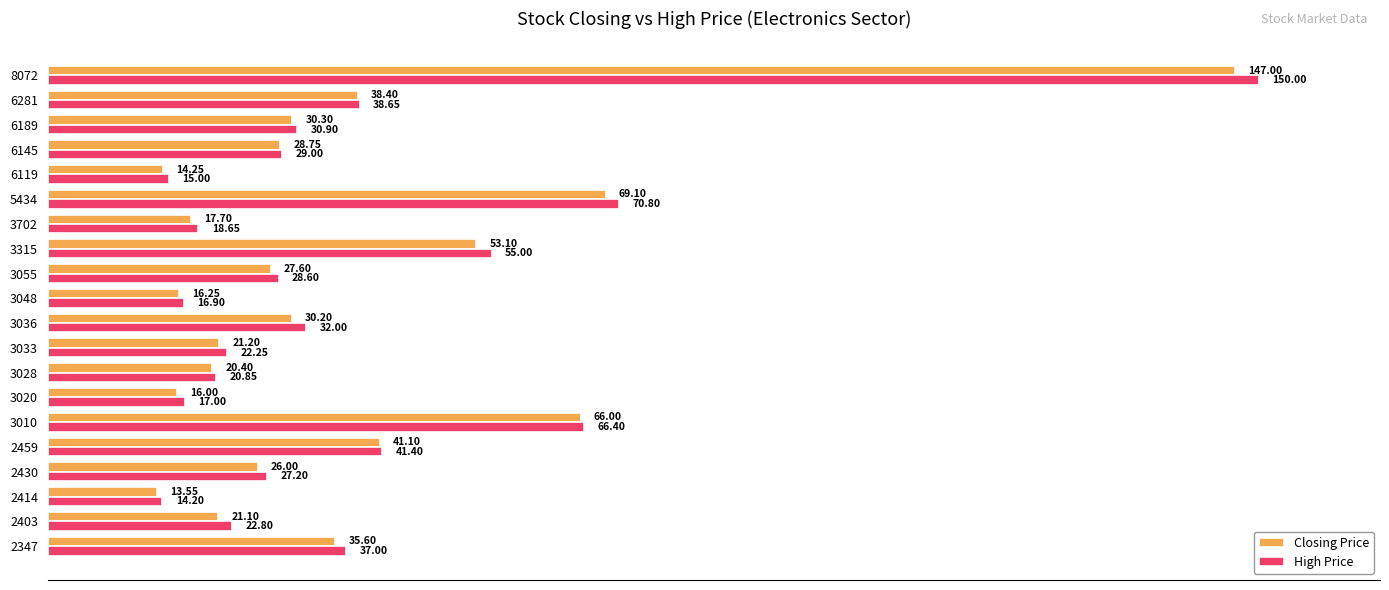

Which series has the largest range (max minus min)?

High Price